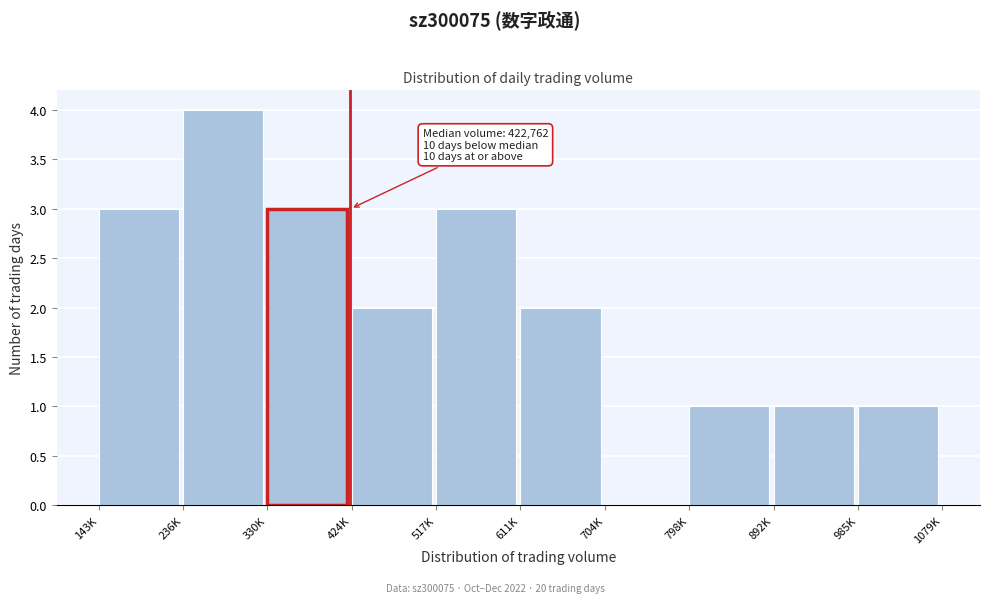

Reading right to left, transcribe all the data shown in this chart.

985K=1	892K=1	798K=1	704K=0	611K=2	517K=3	424K=2	330K=3	236K=4	143K=3